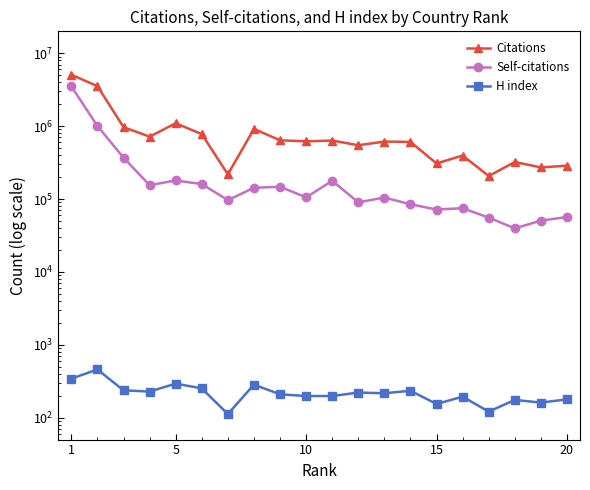

Reading right to left, transcribe all the data shown in this chart.

Citations: 286571	271579	321844	206917	395518	307607	608021	614087	547122	634135	618762	639473	915491	217996	777362	1095371	717946	968523	3540288	5077232
Self-citations: 56574	50546	39539	55577	74872	71778	84747	104845	89958	177894	105419	147302	142691	96688	160302	179764	154848	369256	1004877	3511673
H index: 178	161	175	121	194	154	234	216	221	198	198	209	284	112	252	293	228	237	458	343